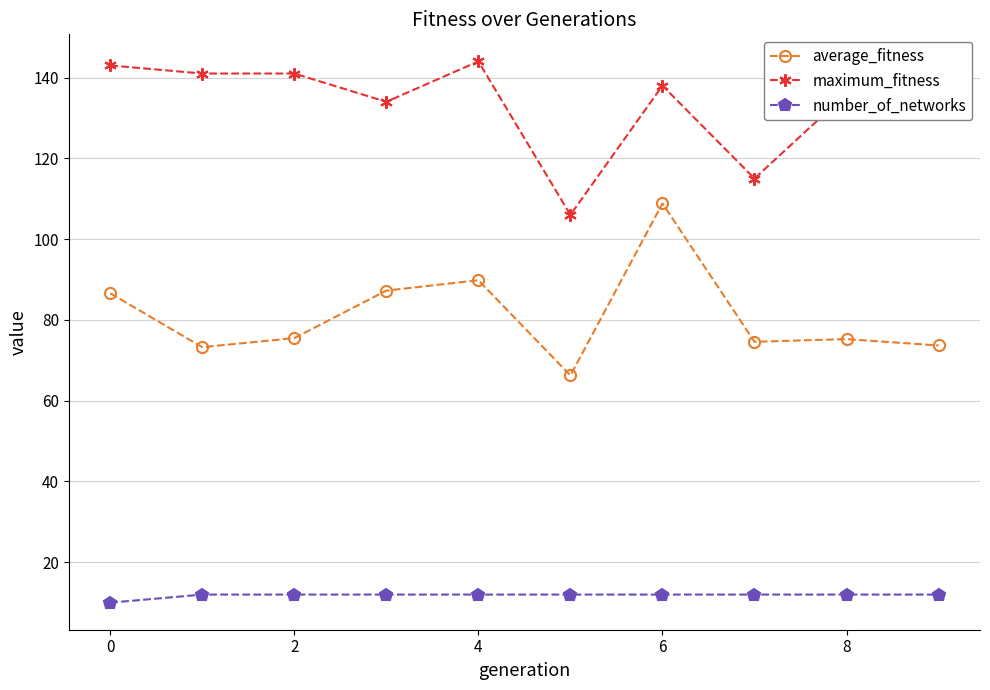

List the series in order of their overall mean, lowest first.

number_of_networks, average_fitness, maximum_fitness